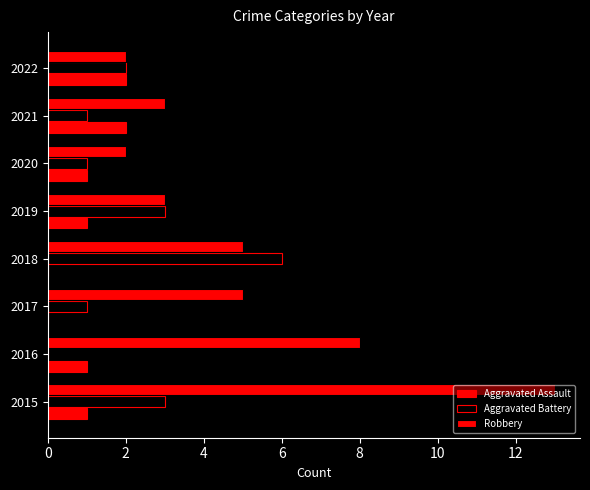

What is the maximum value for Aggravated Battery?

6